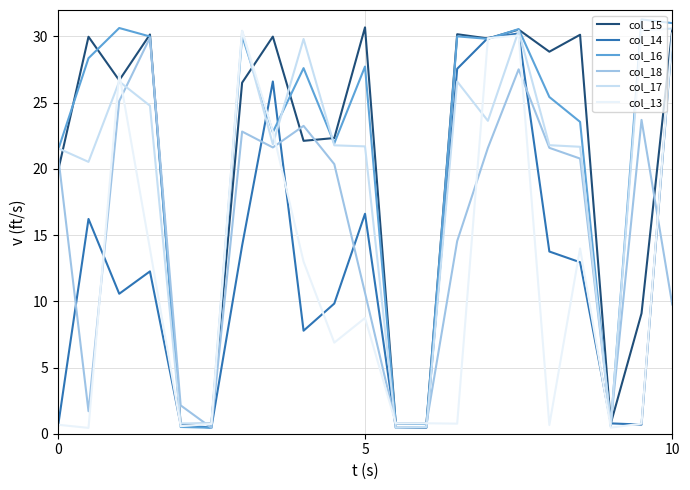

Which series has the largest range (max minus min)?

col_16